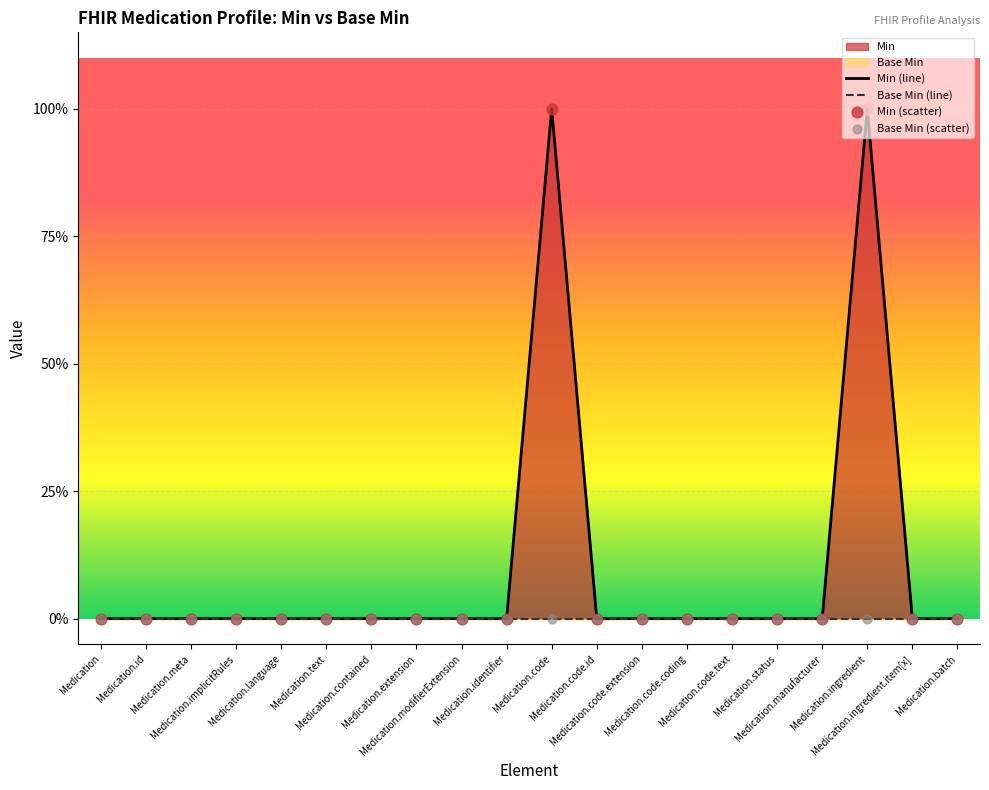

Which series has the largest total across all categories?

Min (line)